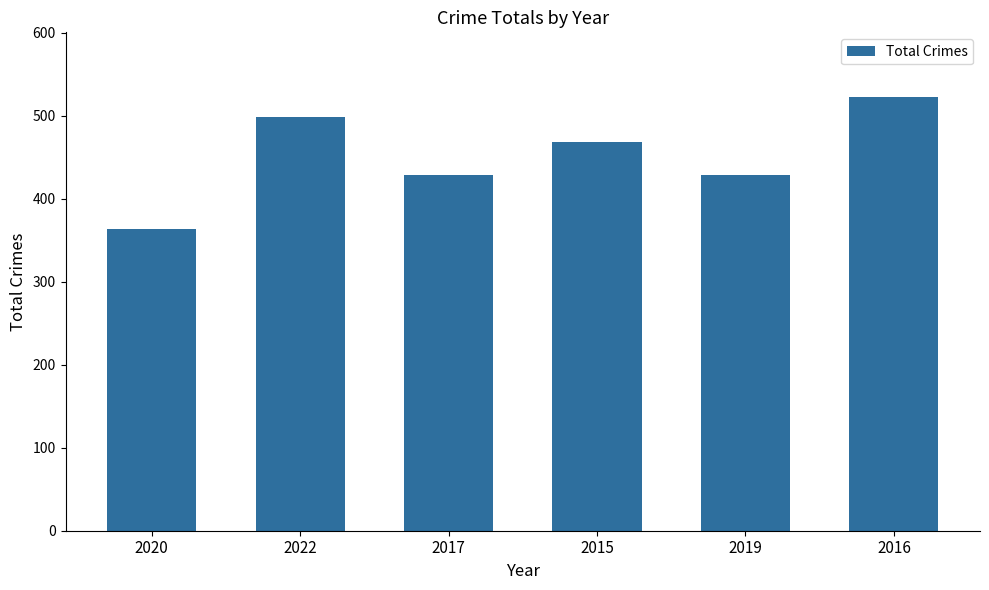

What is the sum of all values?

2709